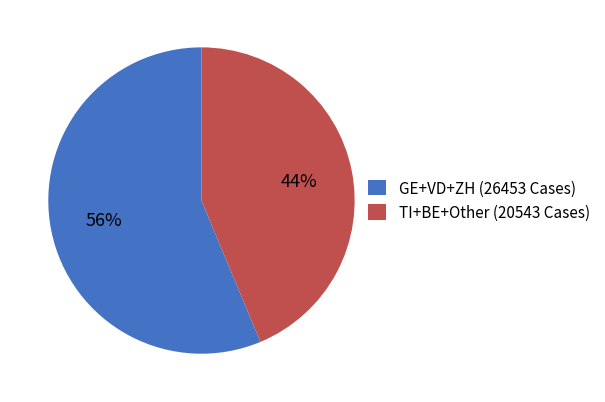

Between TI+BE+Other (20543 Cases) and GE+VD+ZH (26453 Cases), which is larger?

GE+VD+ZH (26453 Cases)